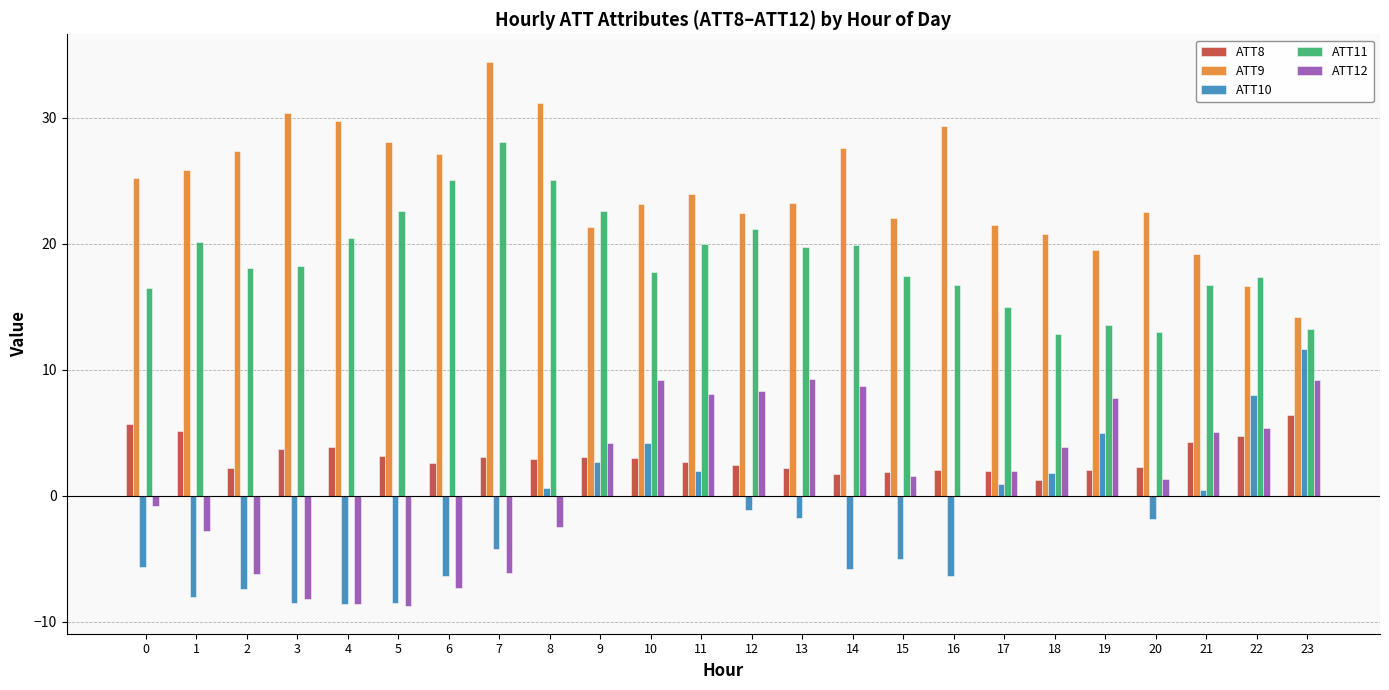

Is the value of ATT9 at 4 greater than the value of ATT8 at 0?

Yes